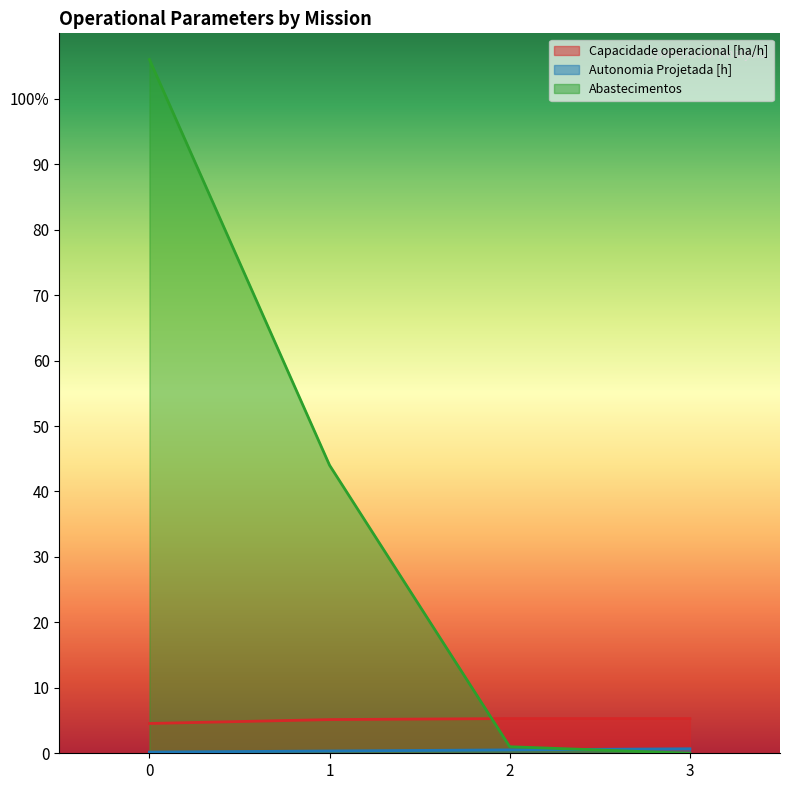

List the series in order of their peak value, lowest first.

Autonomia Projetada [h], Capacidade operacional [ha/h], Abastecimentos